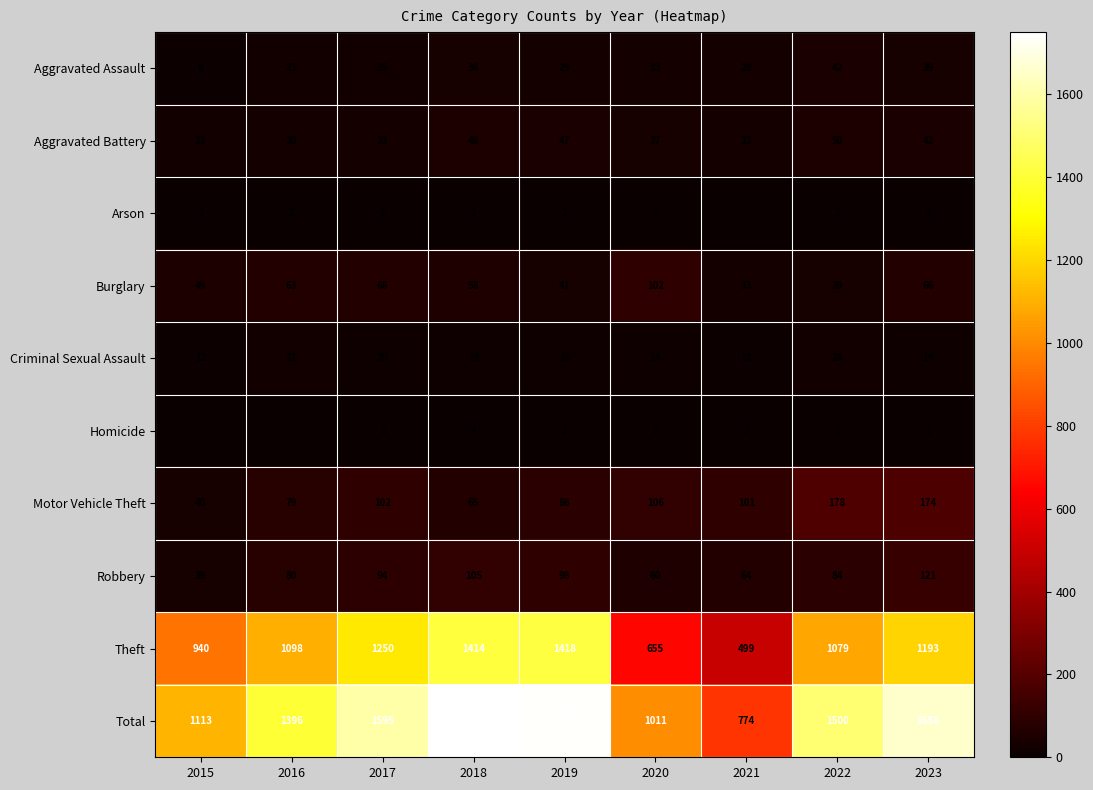

How many series are shown in this chart?

10